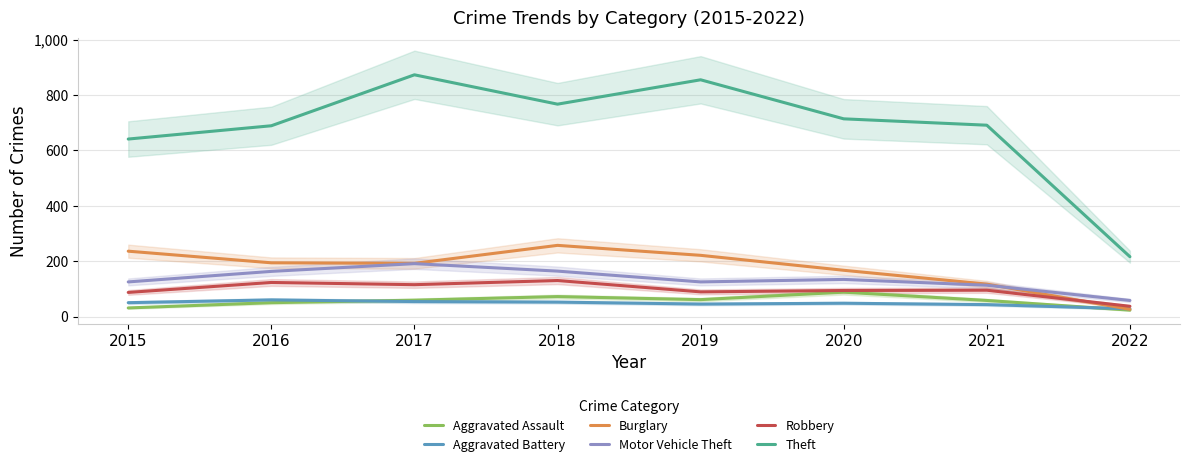

At how many categories does at least one series exceed 39?

8